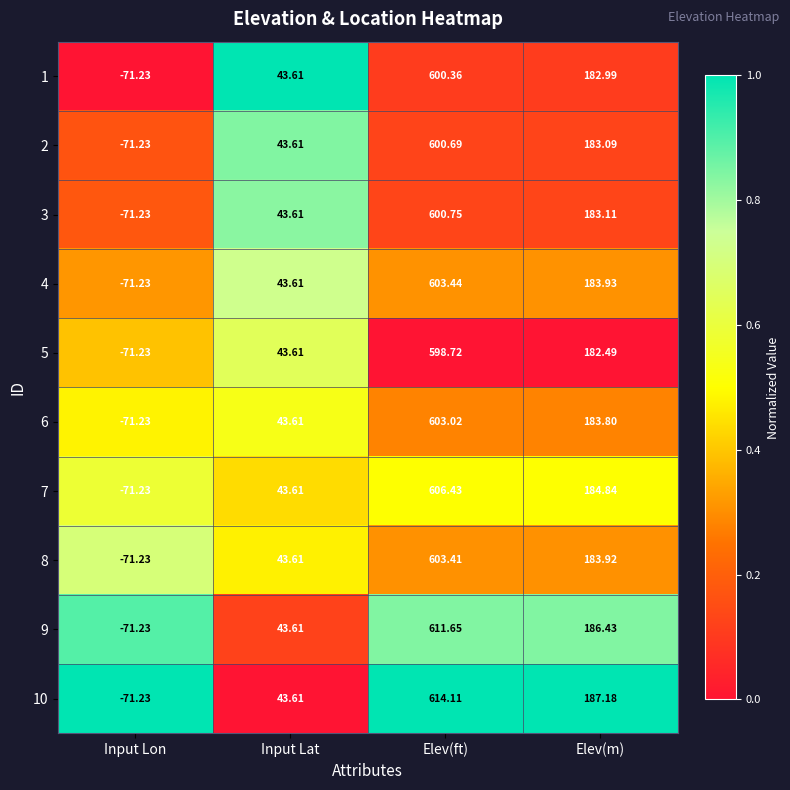

Where does the 4 series first go above 183?

Elev(ft)